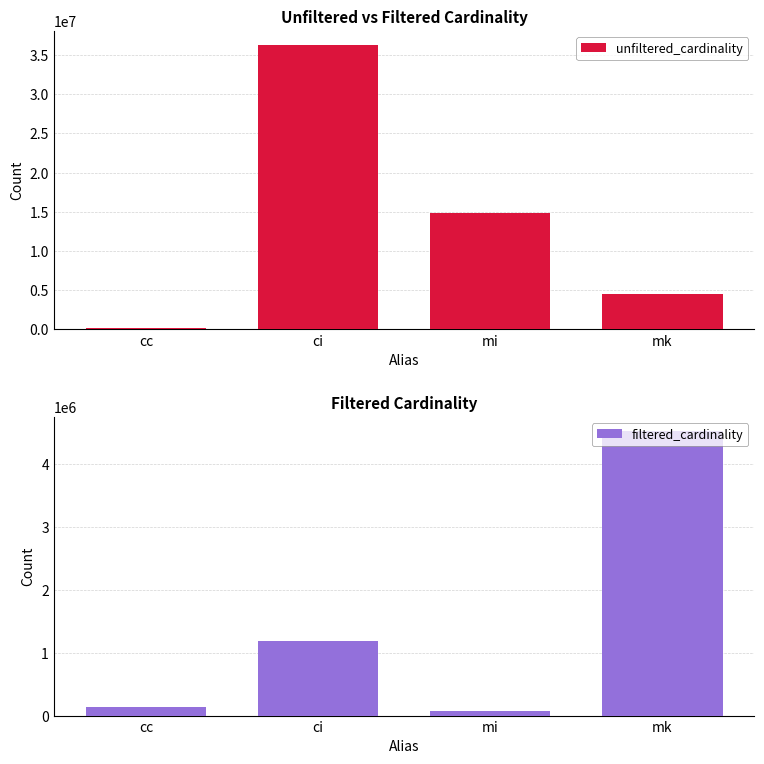

Rank the categories by unfiltered_cardinality value from lowest to highest.

cc, mk, mi, ci